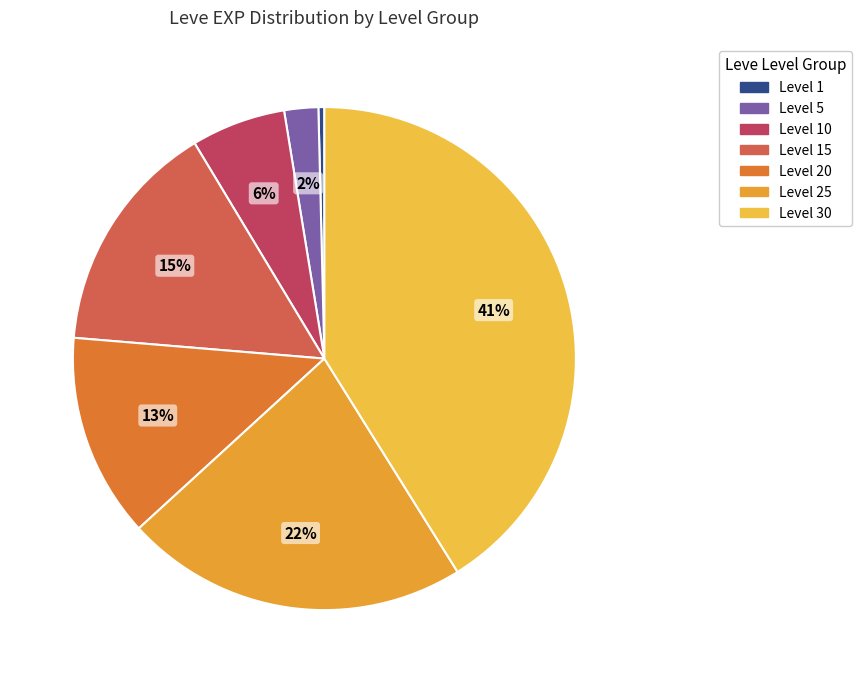

Count the number of slices in the pie.

7